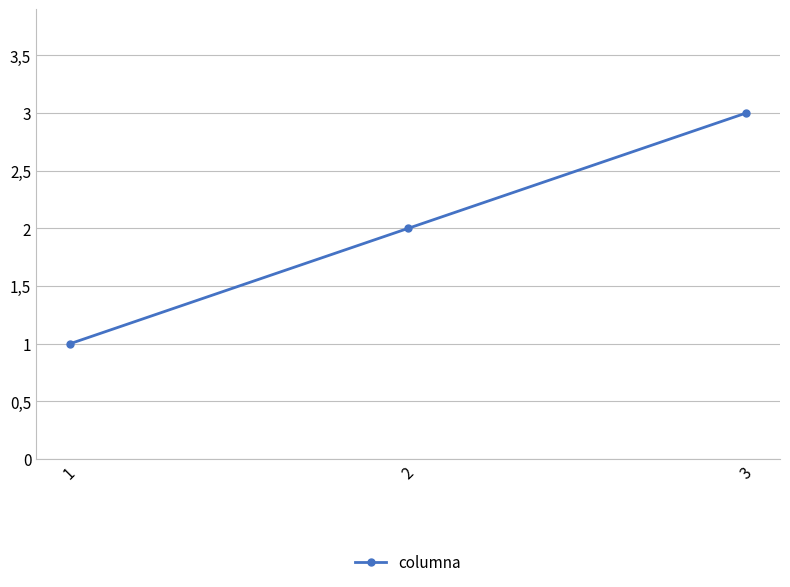

Does the chart have visible grid lines?

Yes